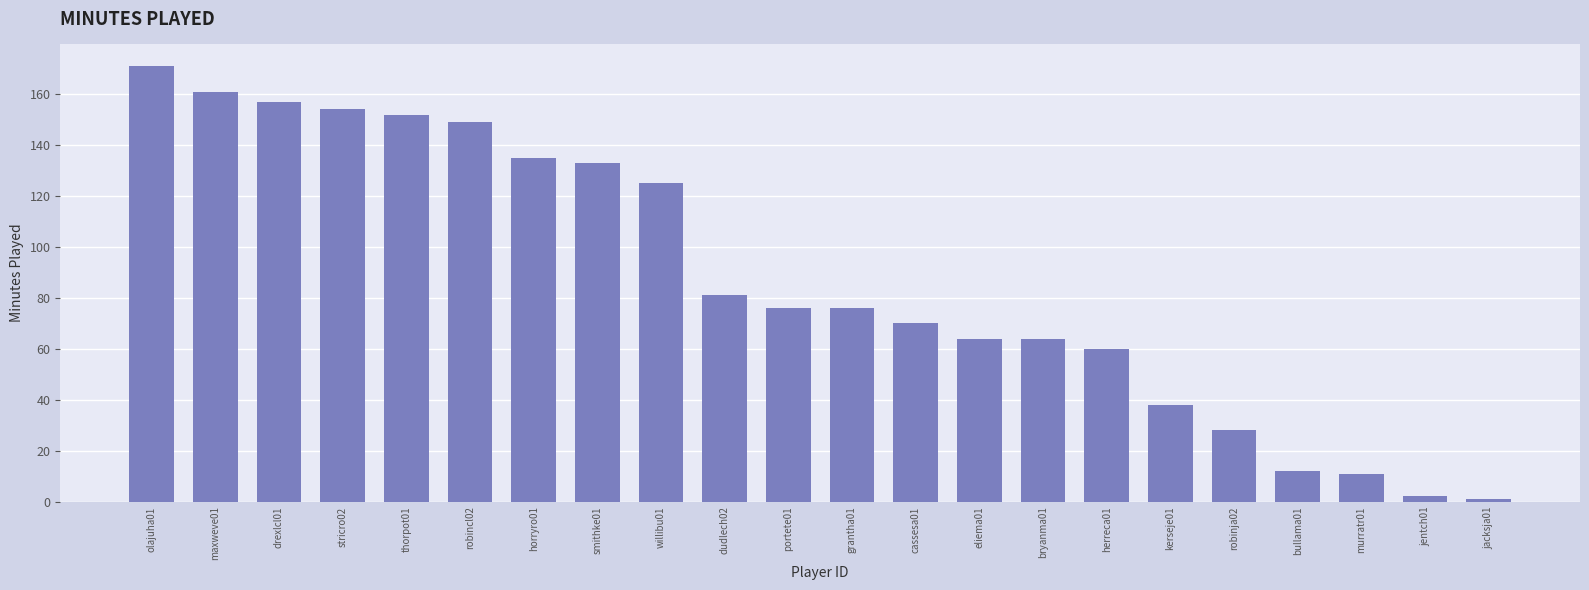

Read the value at horryro01, to the nearest 10.

140